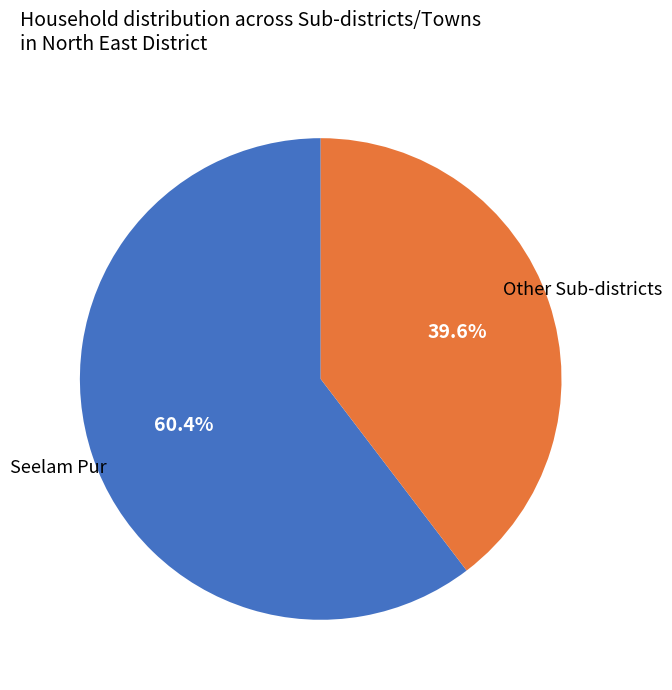

Does any single category account for the majority?

Yes